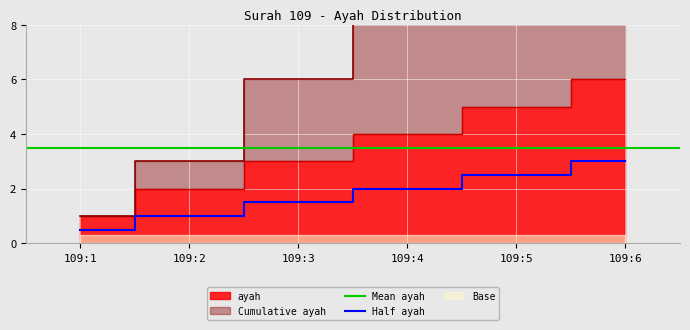

The value at 109:2 is 2. True or false?

True